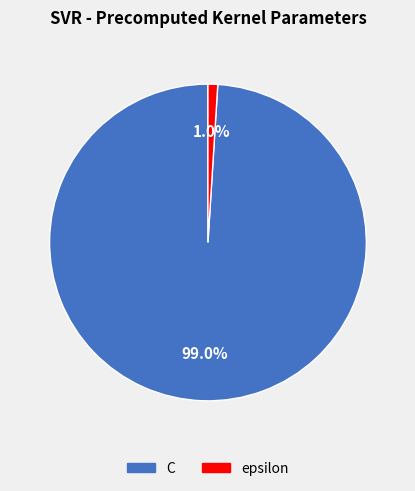

Which has a higher value, epsilon or C?

C